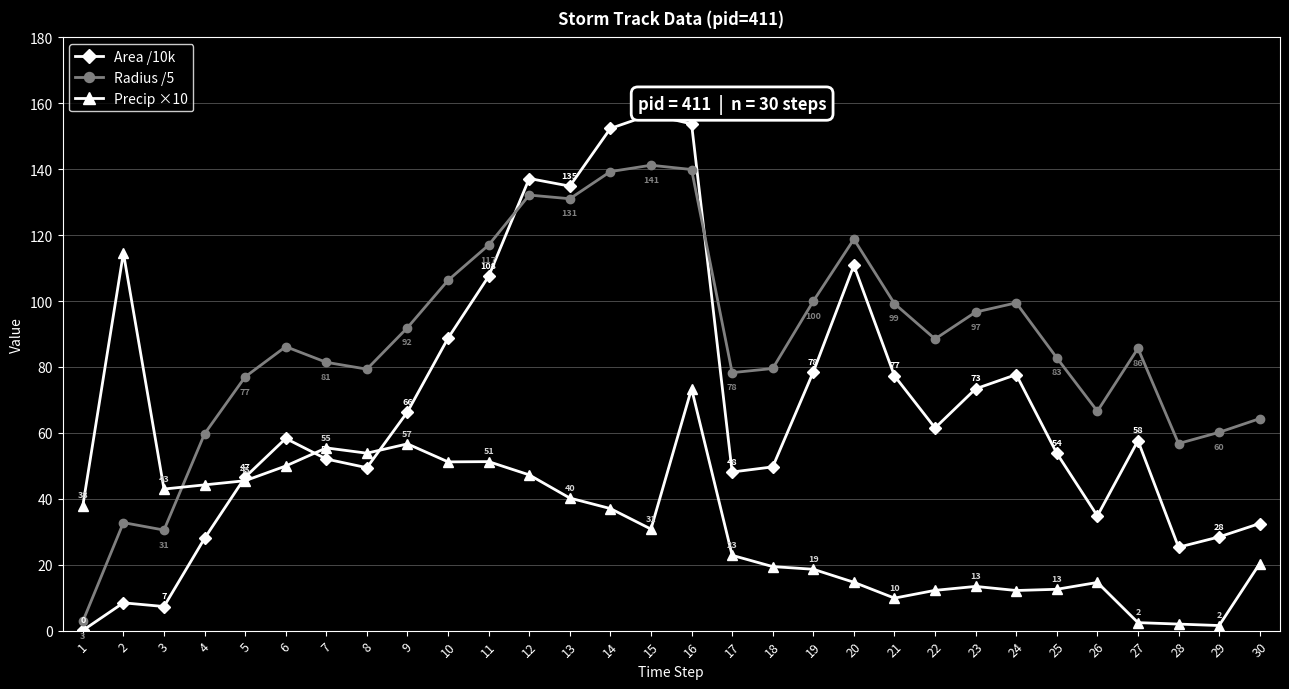

At how many categories does at least one series exceed 45?

28